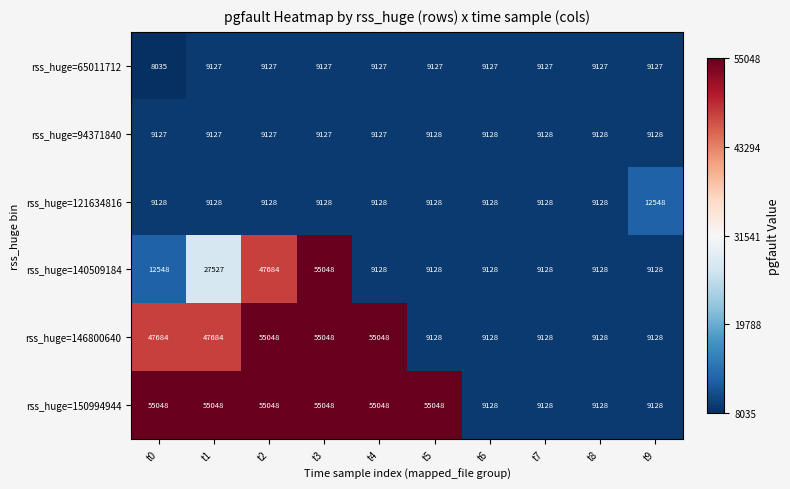

The value of rss_huge=121634816 at t1 is 9128. True or false?

True